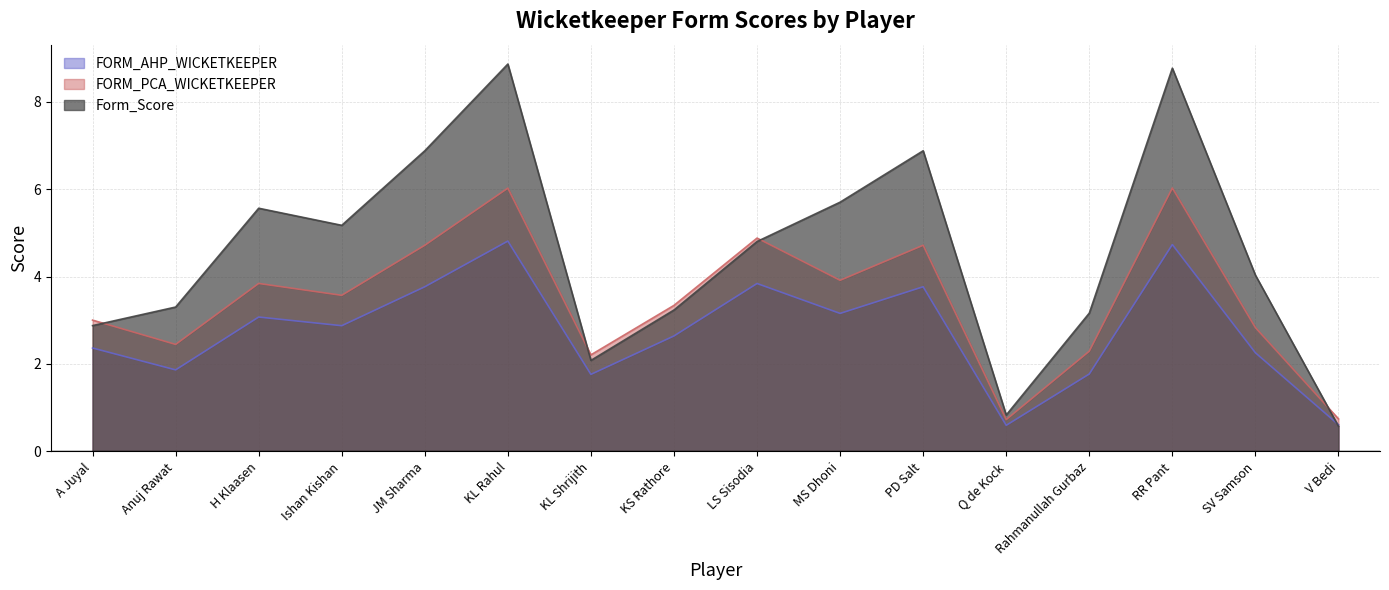

At which label is Form_Score closest to 4?

SV Samson